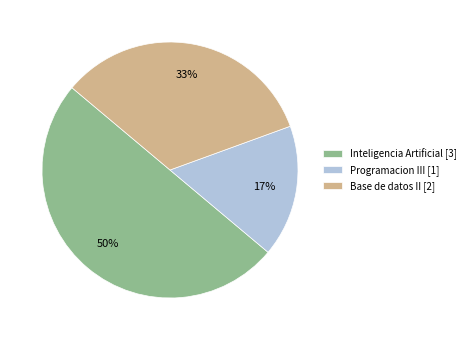

Which slice is the smallest?

Programacion III